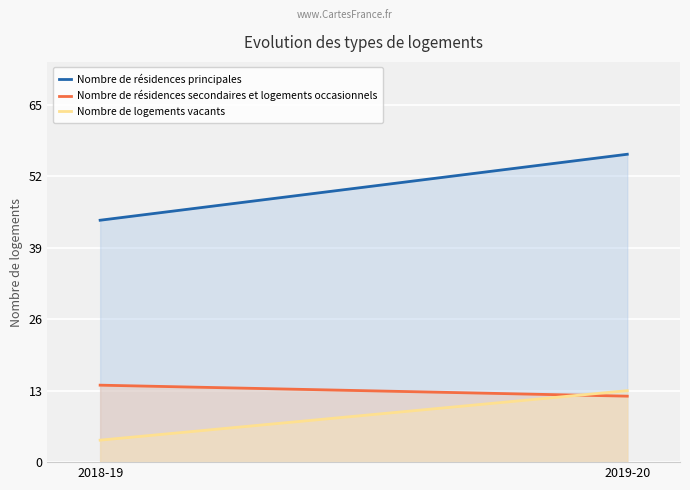

List the series in order of their peak value, lowest first.

Nombre de logements vacants, Nombre de résidences secondaires et logements occasionnels, Nombre de résidences principales